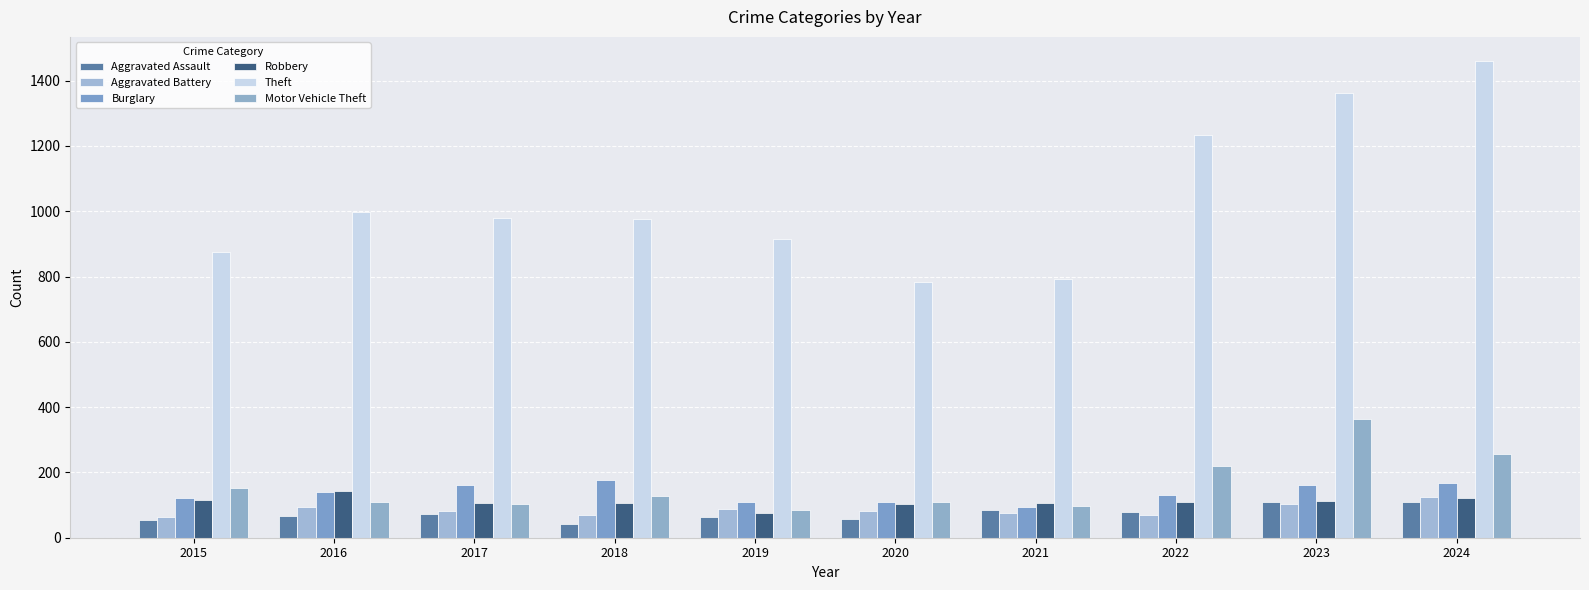

What is the total value across all series at 2018?

1500